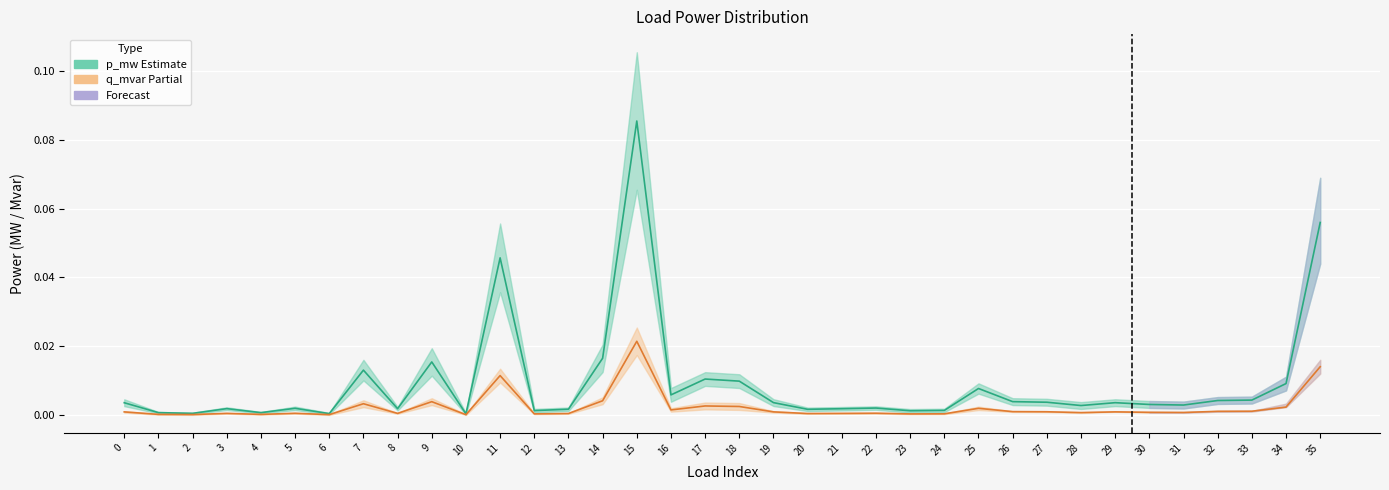

Is it true that p_mw (Estimate) equals 0.0 at 14?

True